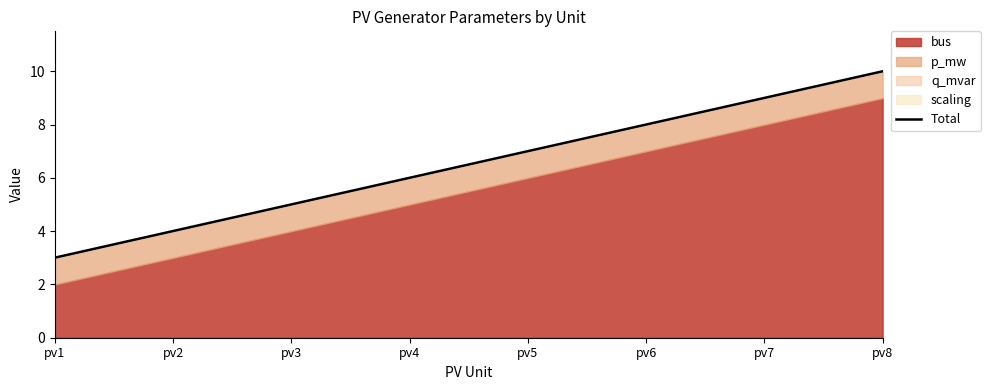

Where does the data first go above 7?

pv5